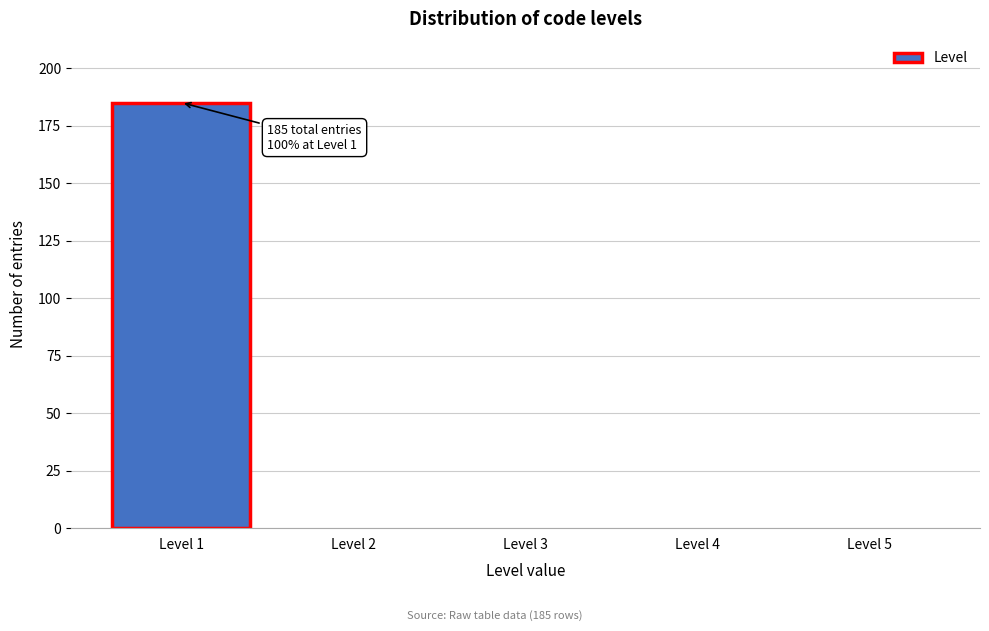

Reading left to right, extract all data points from this chart.

Level 1=185	Level 2=0	Level 3=0	Level 4=0	Level 5=0